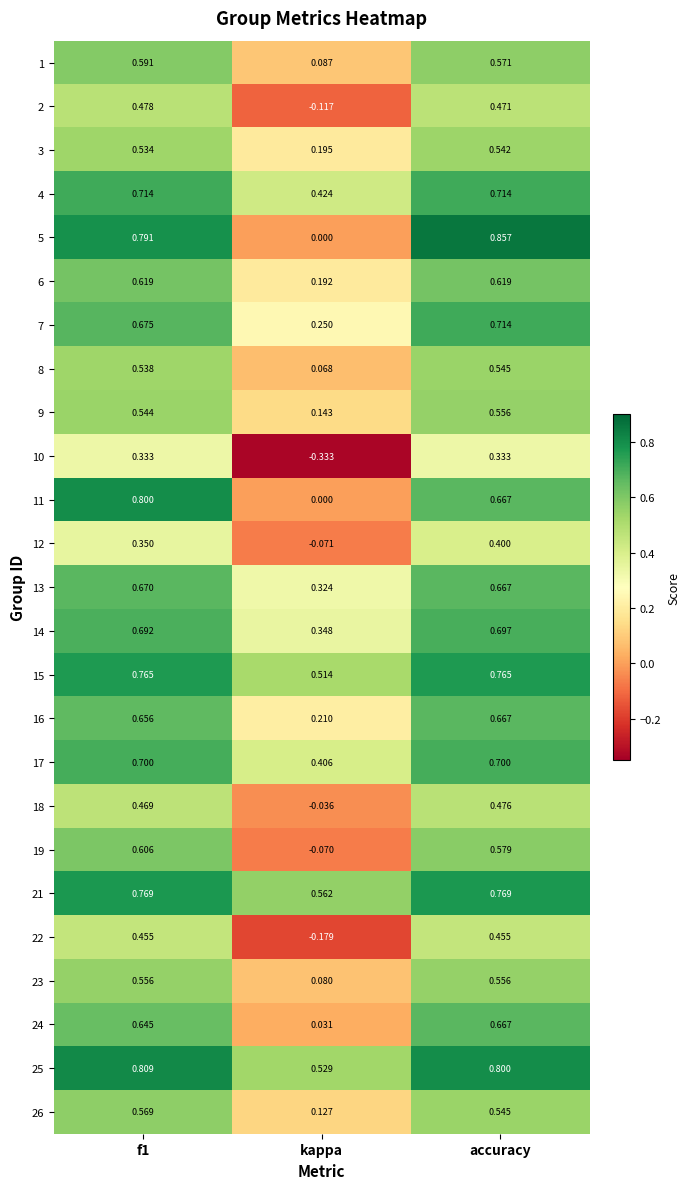

At which category does the chart reach its peak across all series?

accuracy